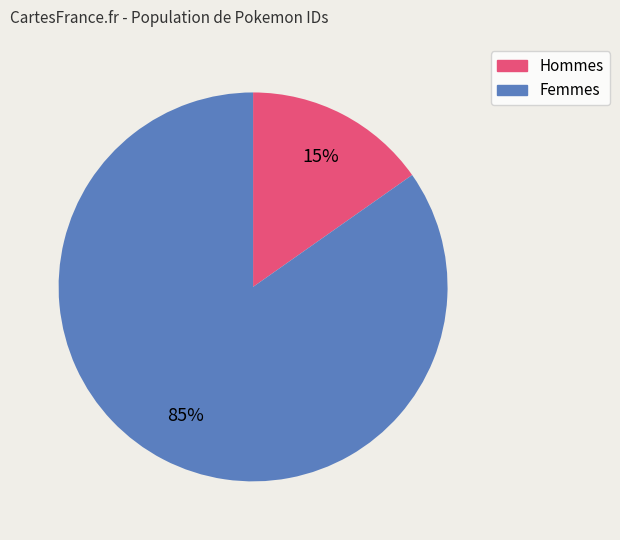

To the nearest percent, what is the difference between the largest and smallest slice percentages?

70%